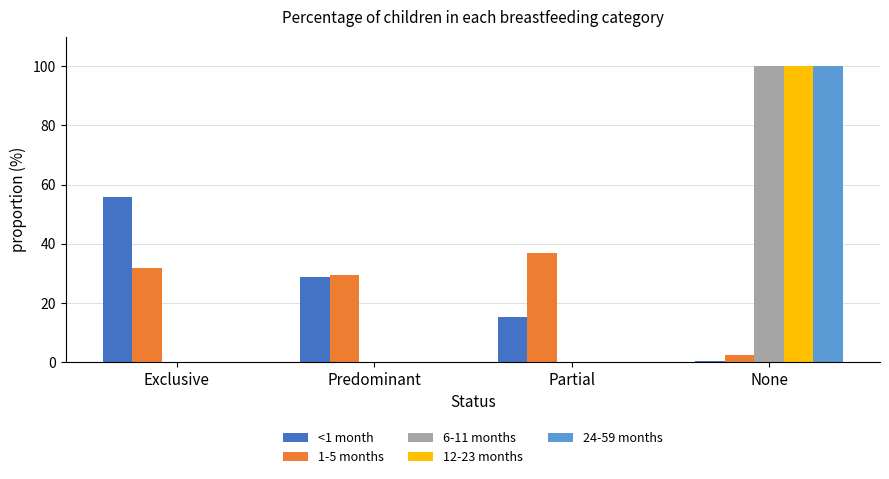

Between Exclusive and None, which series saw the biggest shift?

6-11 months